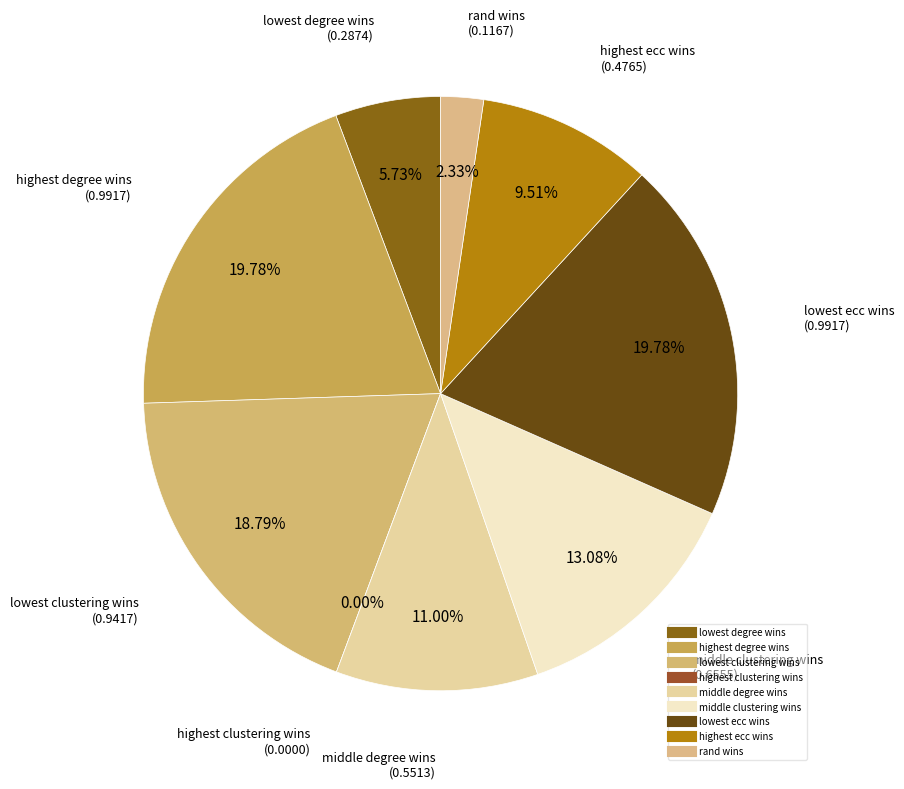

How many slices are in this pie chart?

9